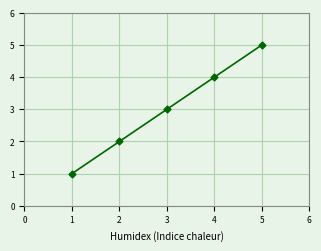

True or false: the data has more than 0 interior local peaks.

False